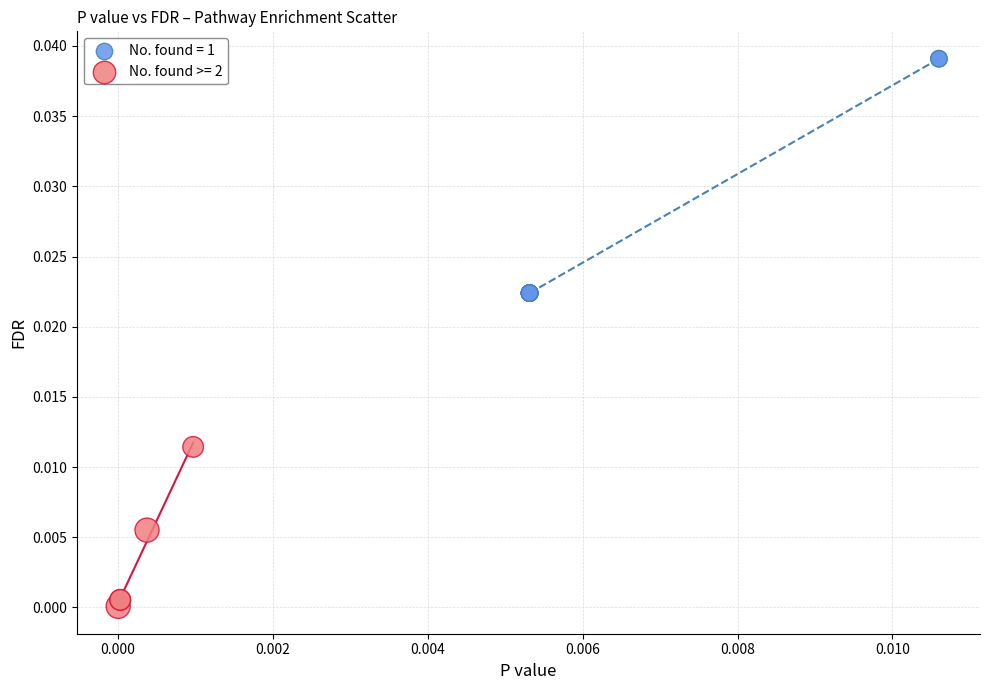

What are all the series names shown in the legend?

No. found = 1, No. found >= 2